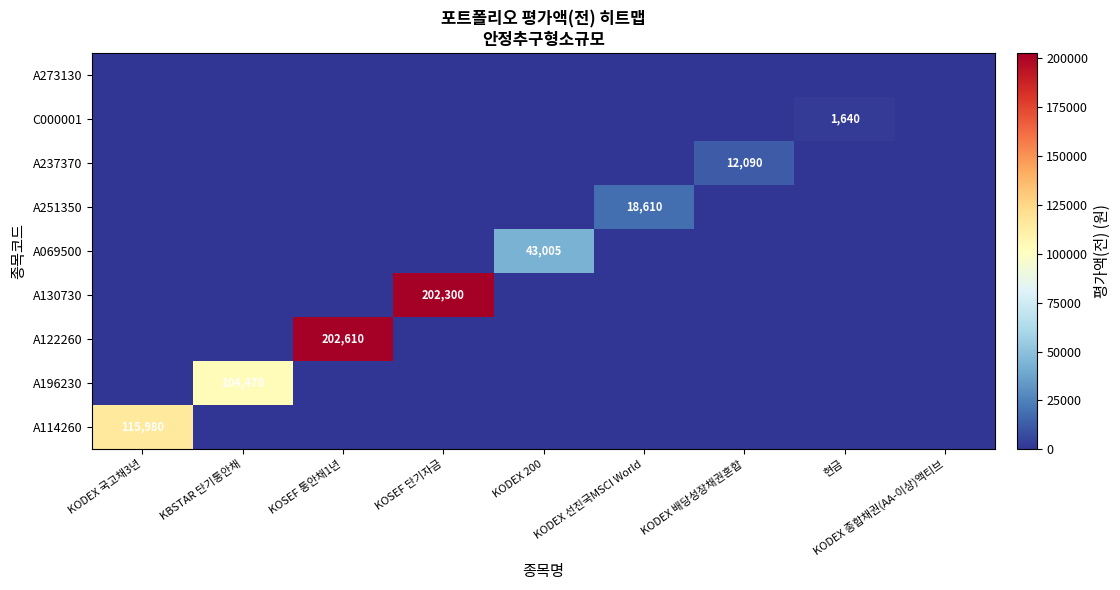

At how many categories does at least one series exceed 186699?

2